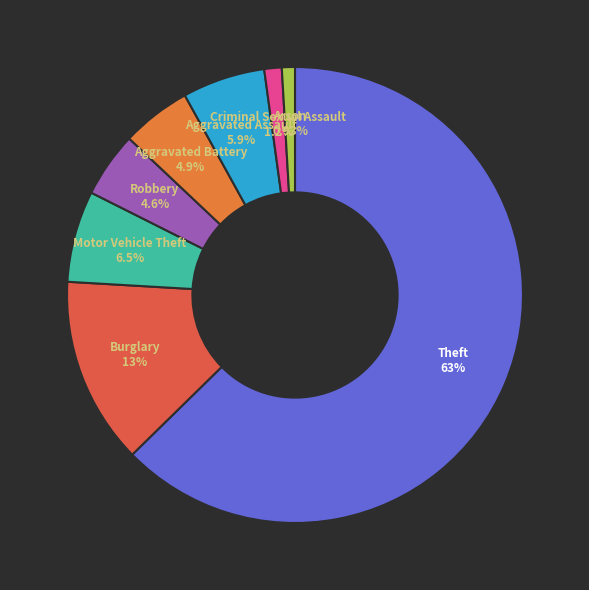

True or false: Motor Vehicle Theft accounts for 16% of the total.

False